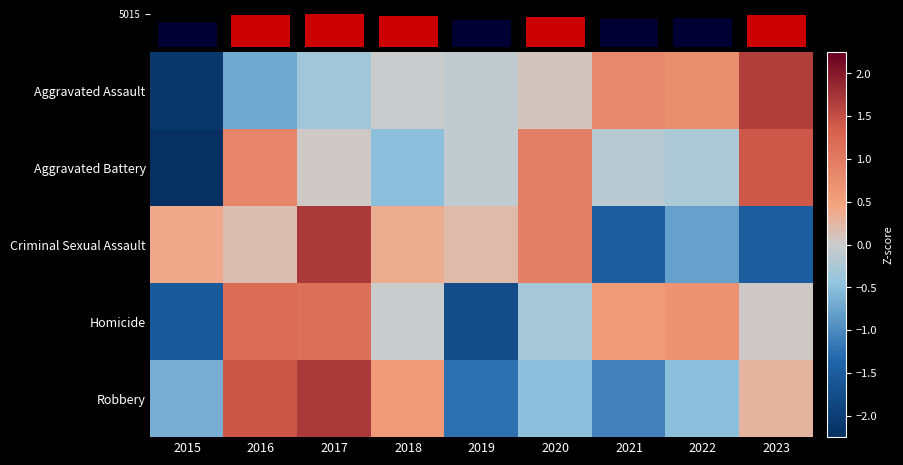

What is the minimum value for Aggravated Battery?

-2.2